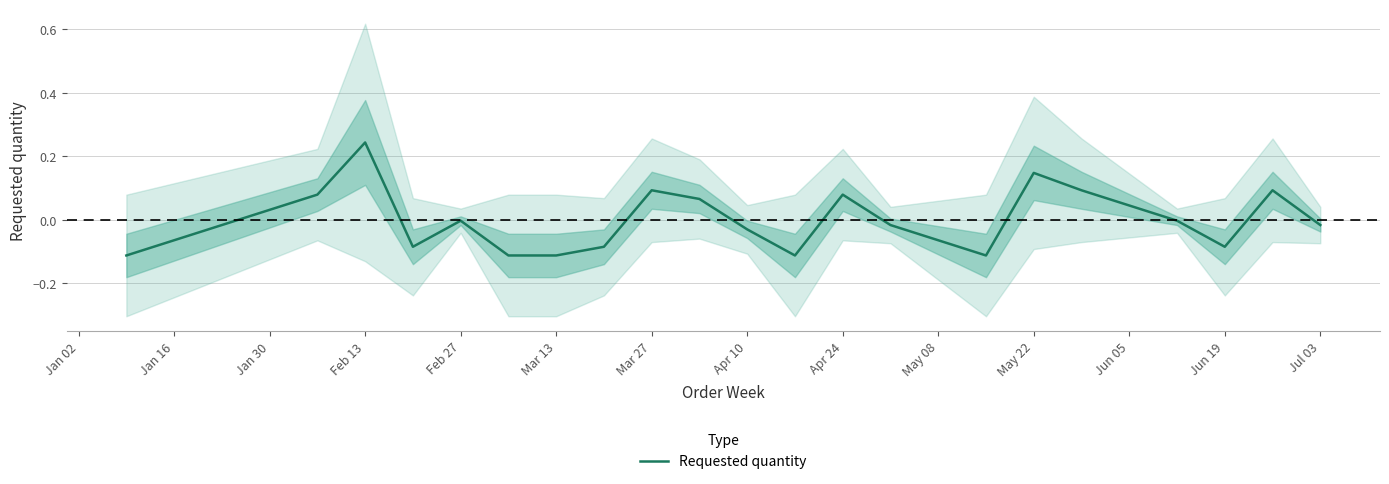

At which label does Requested quantity reach its peak?

Feb 13